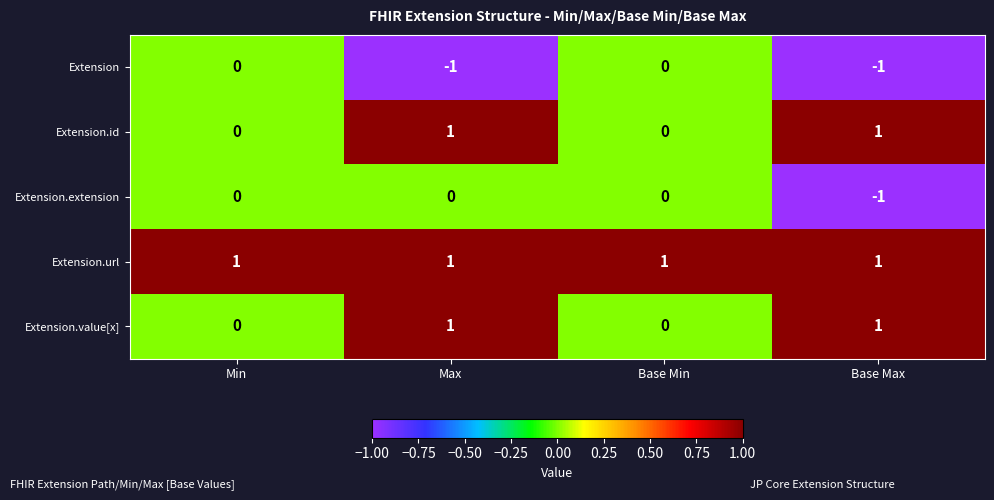

Which series changed the most between Max and Base Max?

Extension.extension